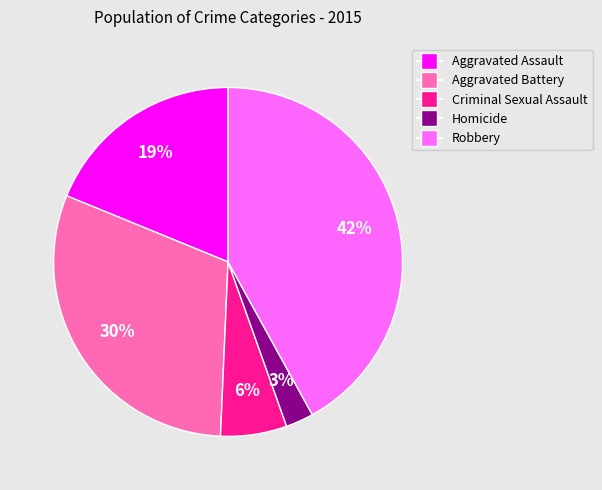

Count the number of slices in the pie.

5